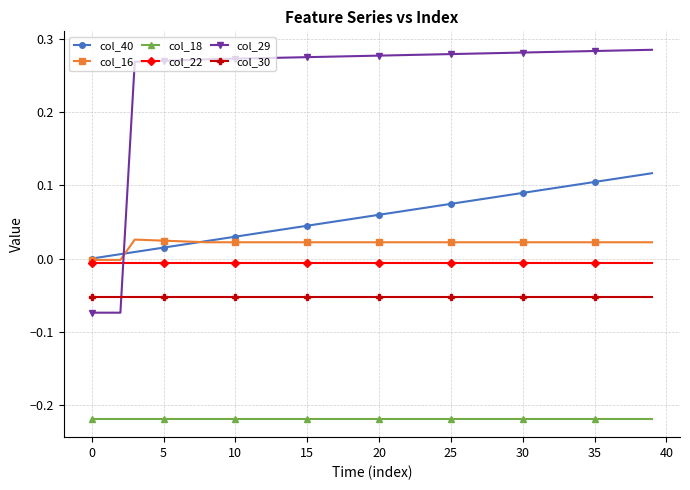

Which series has the largest total across all categories?

col_29